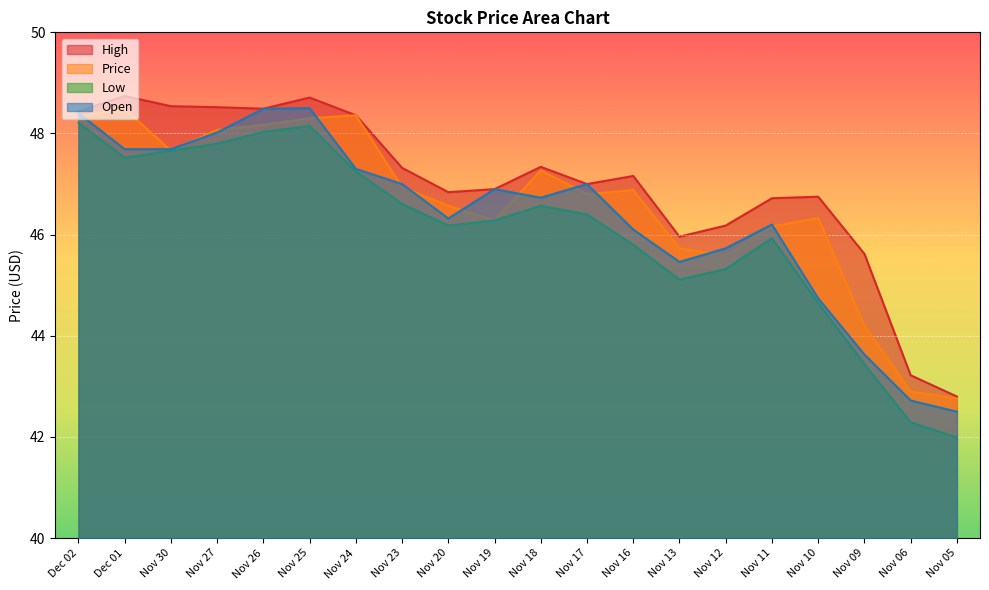

After their last crossing, which series has the higher values: Price or Open?

Price